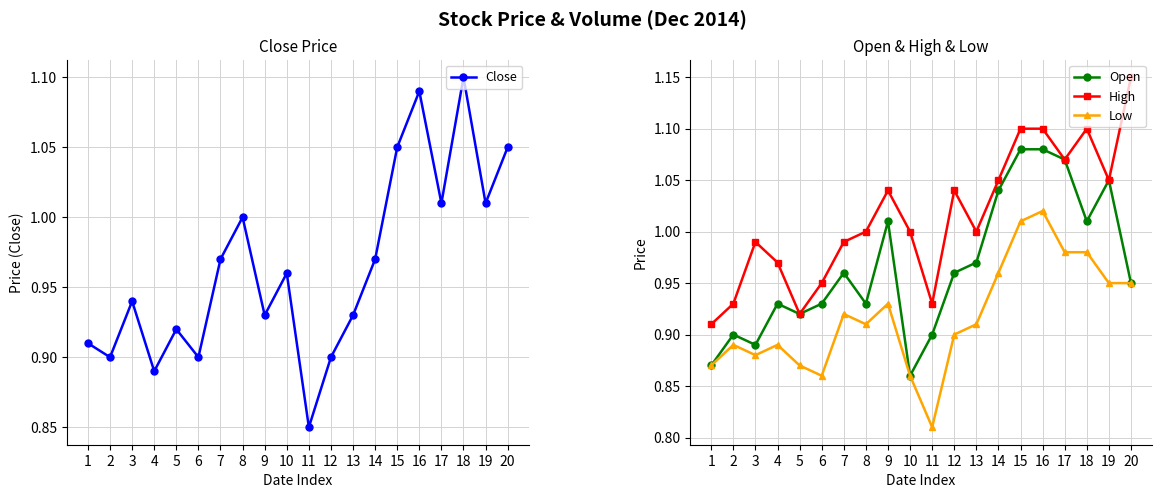

The value of Close at 18 is 1.5. True or false?

False